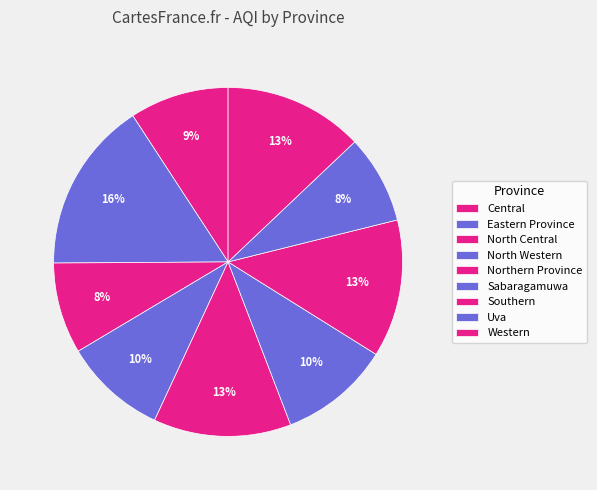

Rank the categories by value from lowest to highest.

Uva, North Central, Central, North Western, Sabaragamuwa, Northern Province, Southern, Western, Eastern Province